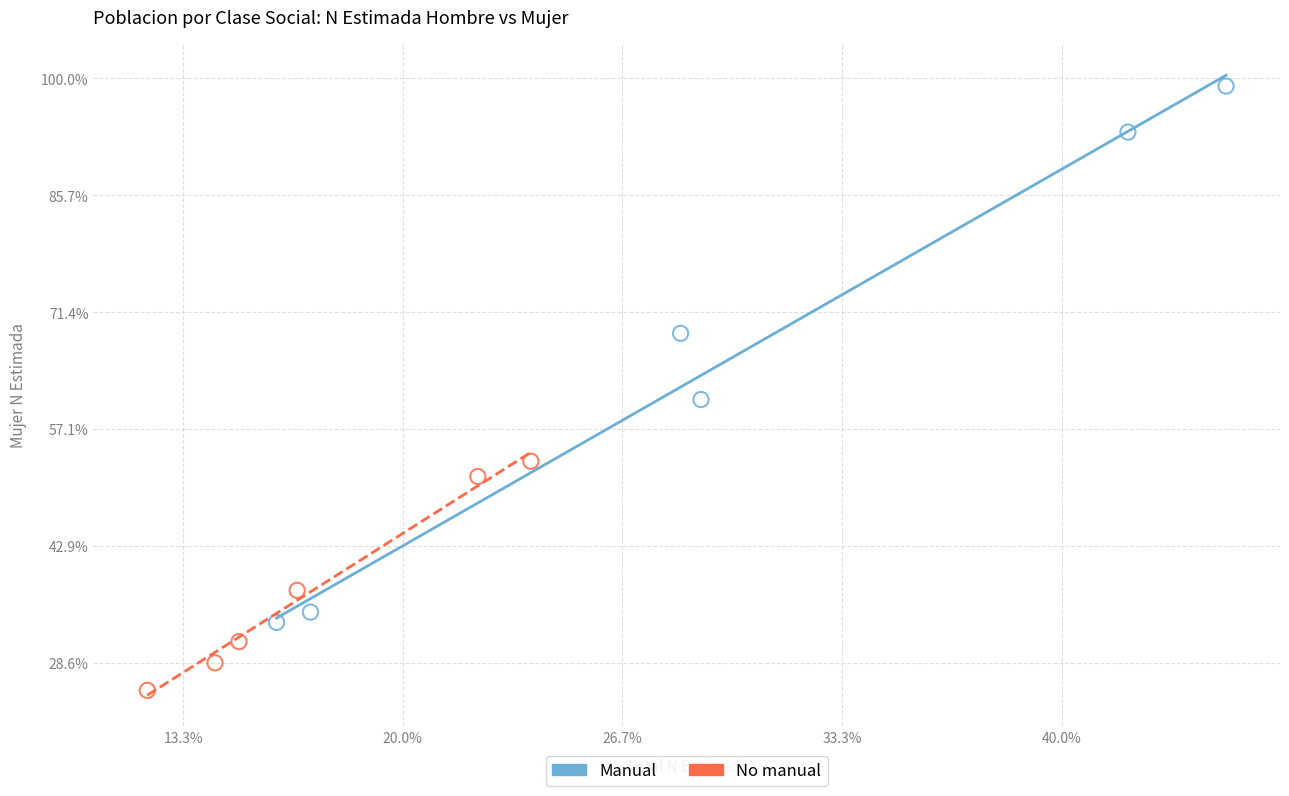

What are all the series names shown in the legend?

Manual, No manual